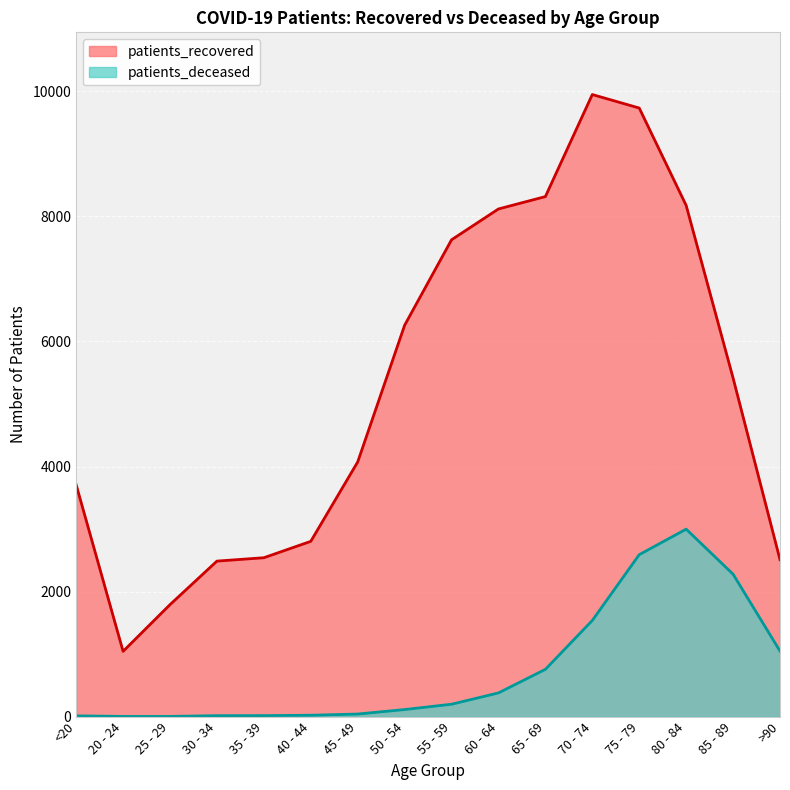

What value does the patients_recovered series have at 75 - 79, to the nearest 50?

9750